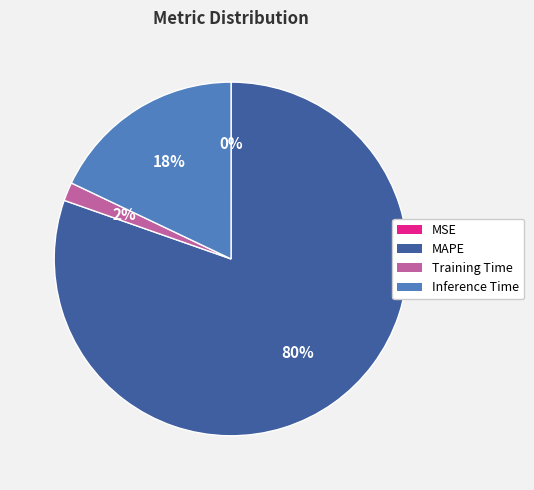

True or false: Inference Time accounts for 4% of the total.

False